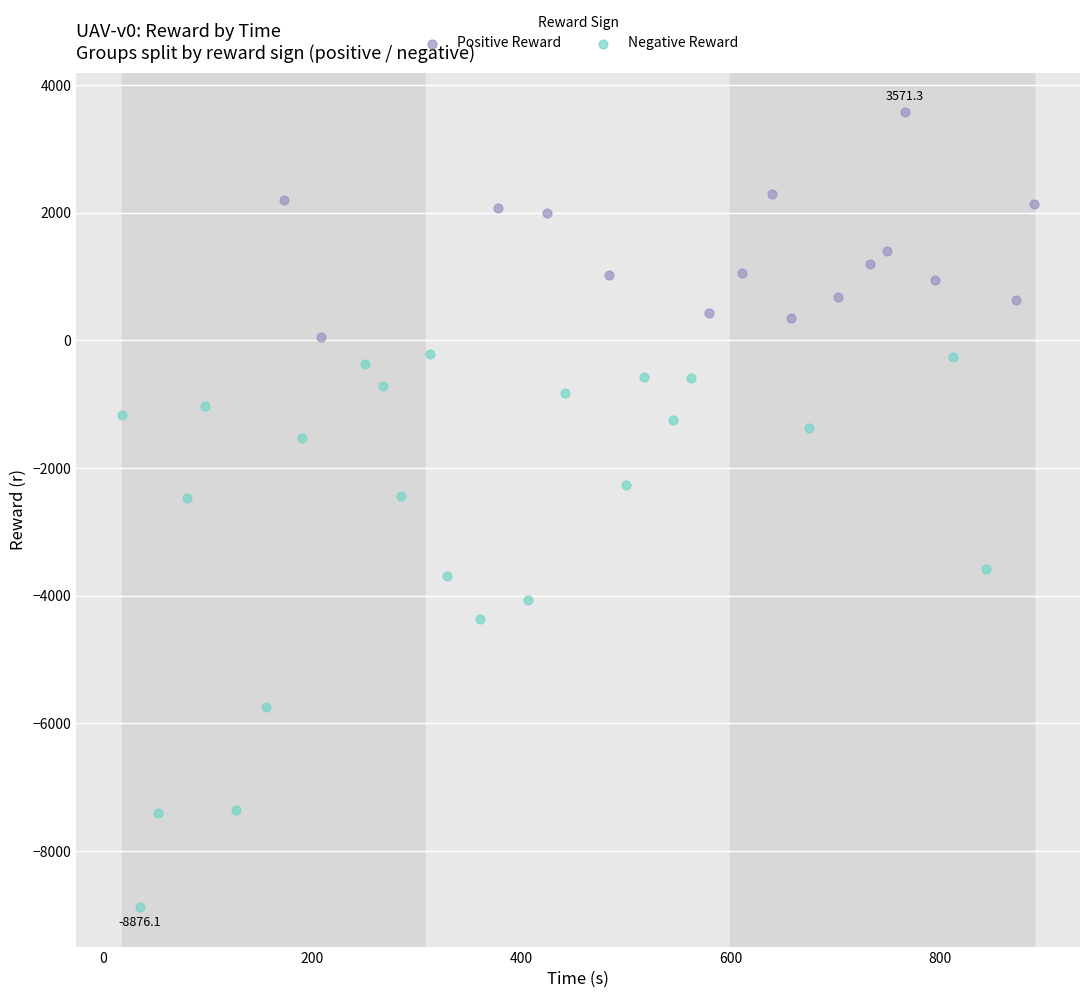

Which series has the largest Y range (max minus min)?

Negative Reward